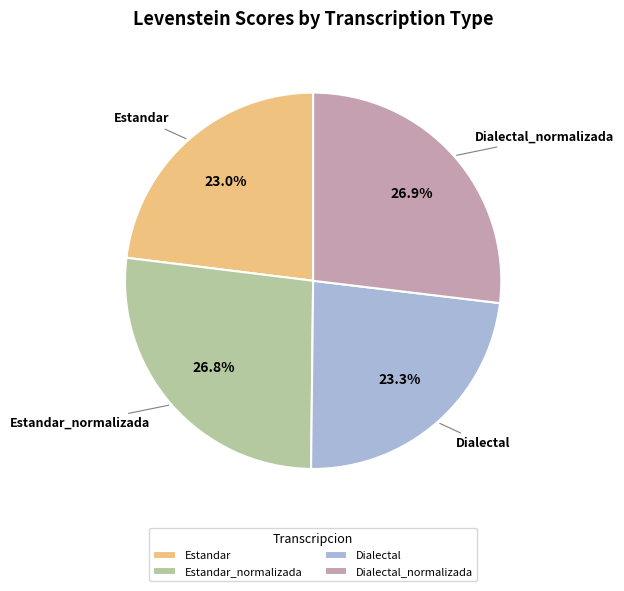

To the nearest percent, what portion does Dialectal represent?

23%